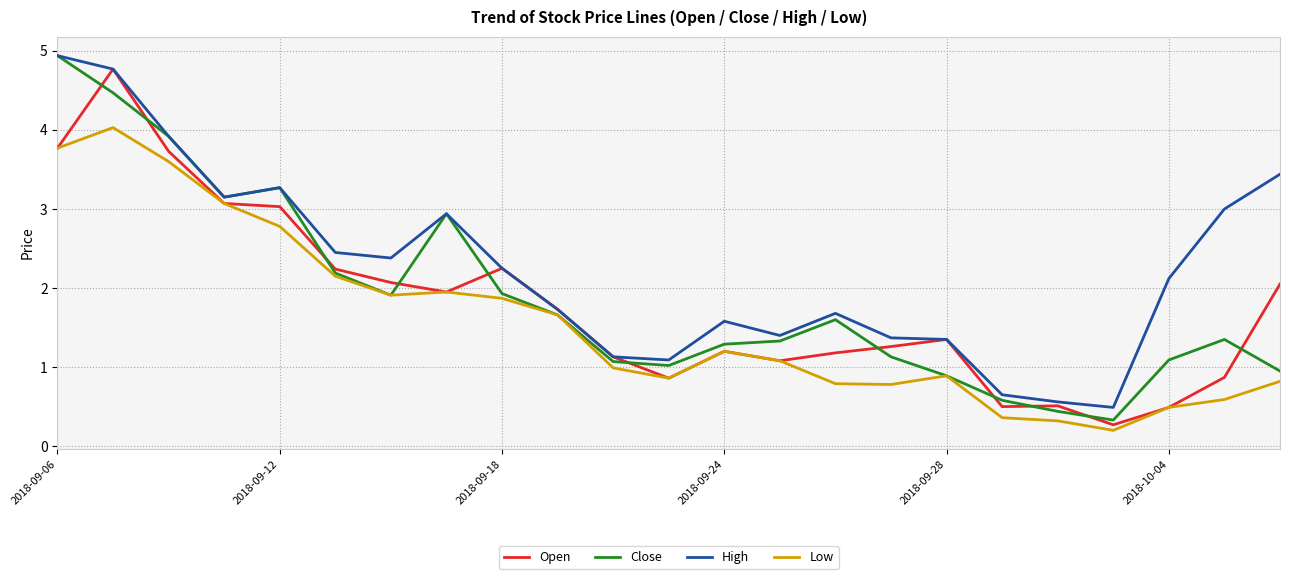

What is the minimum value for High?

0.5